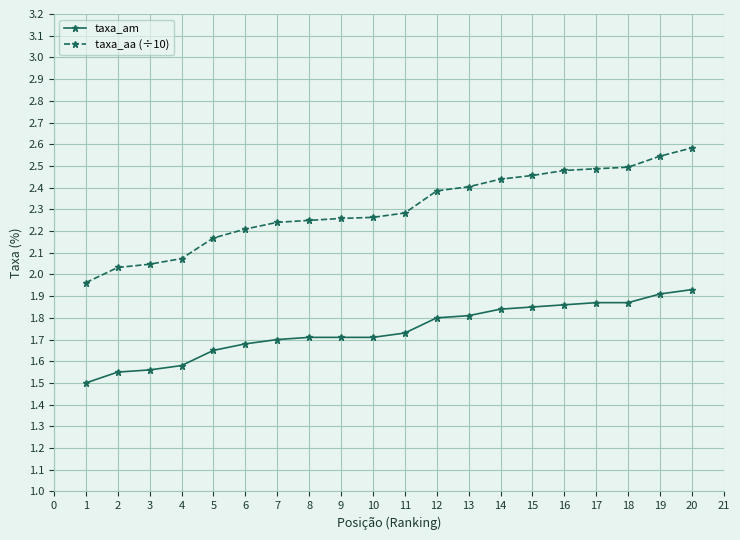

Which series changed the most between 14 and 17?

taxa_aa (÷10)